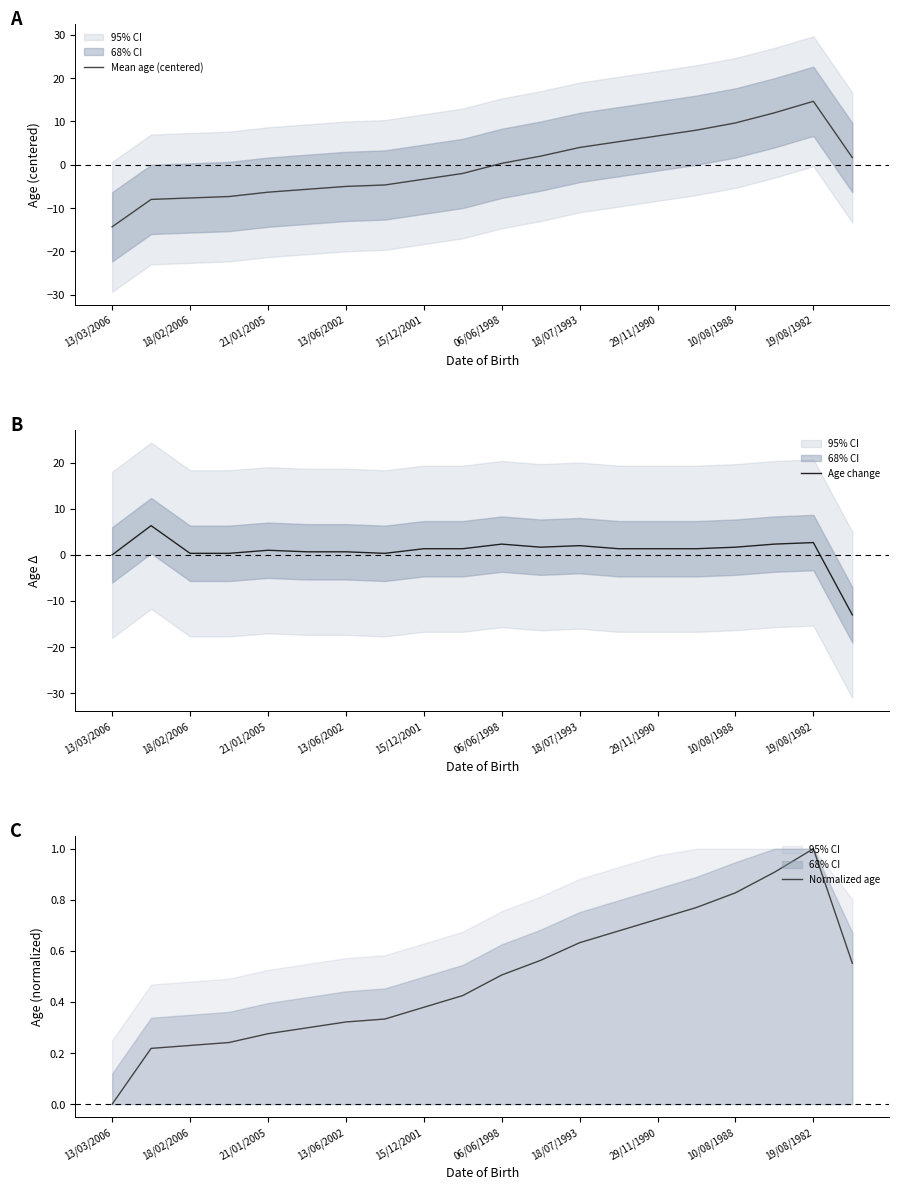

What is the highest value of the Mean age (centered) series?

14.7